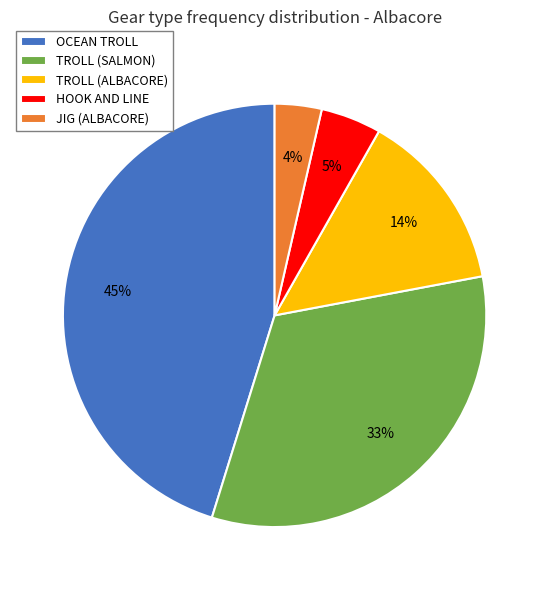

Rank the categories by value from lowest to highest.

JIG (ALBACORE), HOOK AND LINE, TROLL (ALBACORE), TROLL (SALMON), OCEAN TROLL